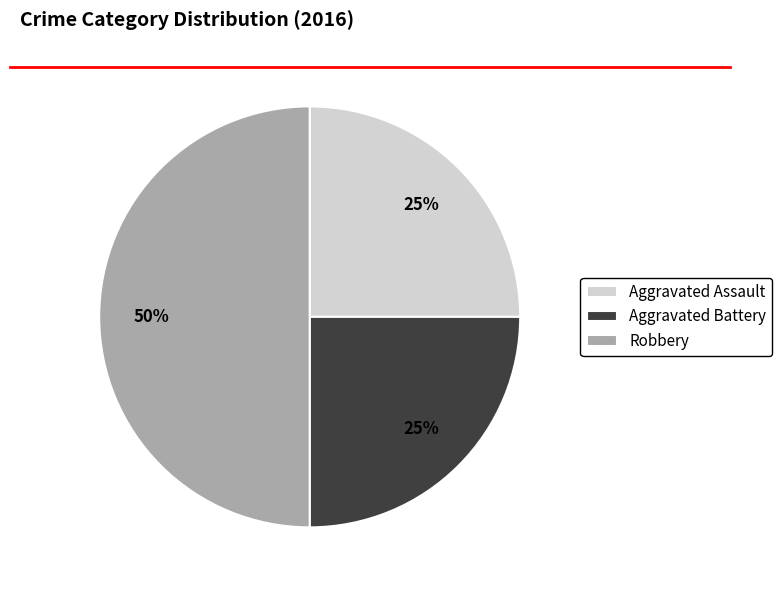

Does Aggravated Assault represent more than half of the total?

No